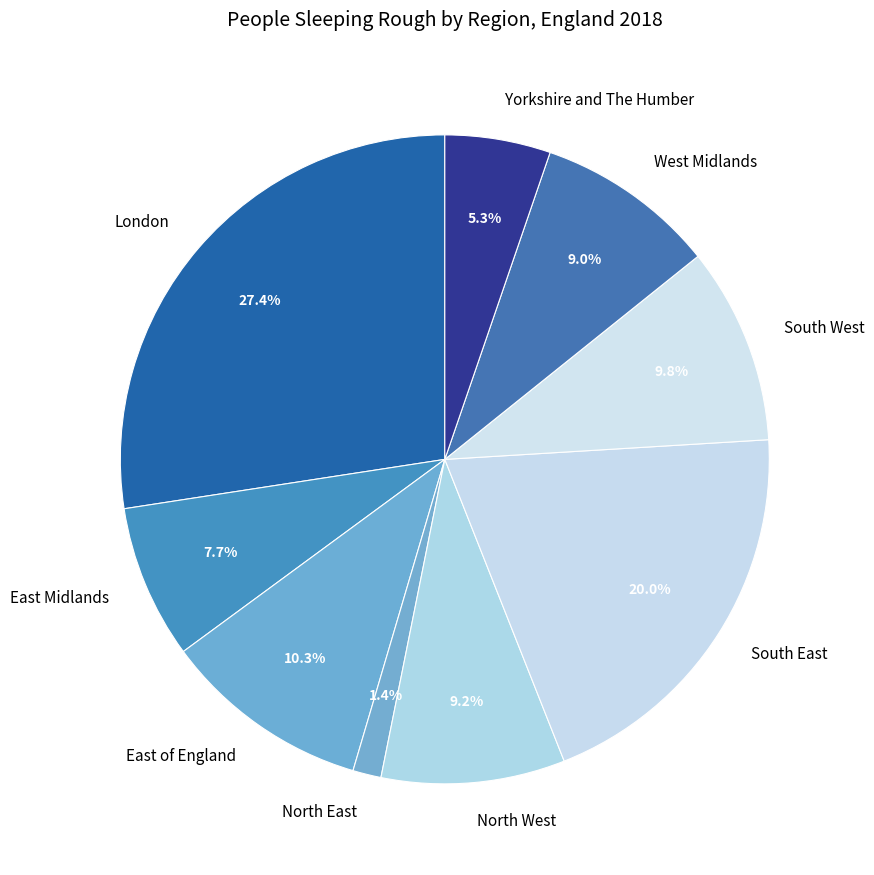

How many segments does this pie chart have?

9